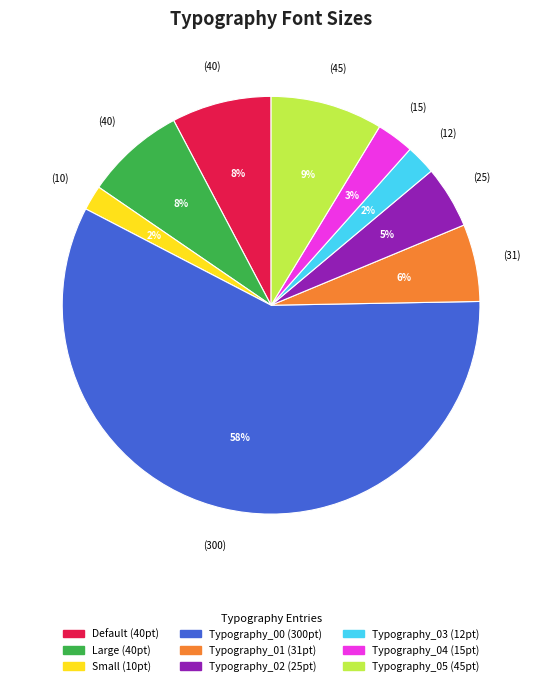

To the nearest percent, what is the combined percentage of Default and Typography_02?

13%